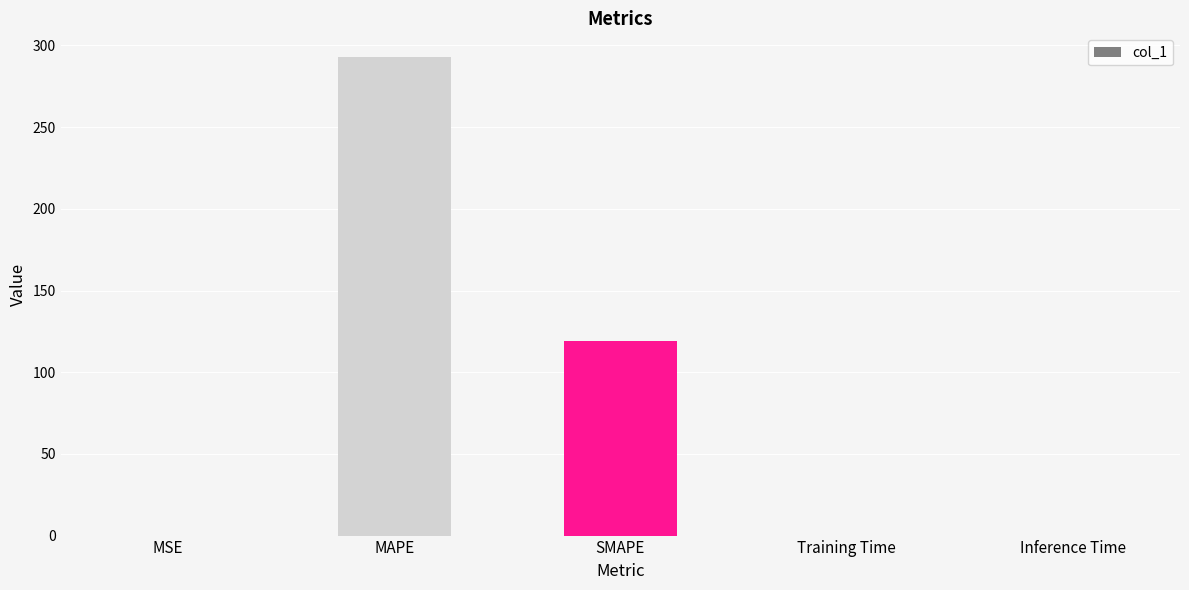

Which has a higher value, MAPE or MSE?

MAPE